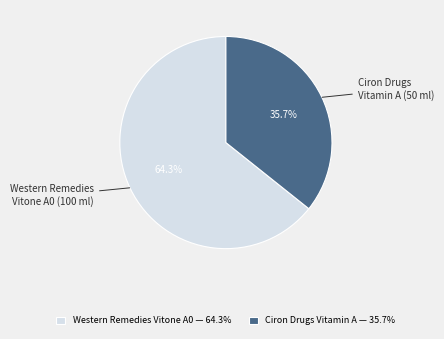

How many slices are in this pie chart?

2